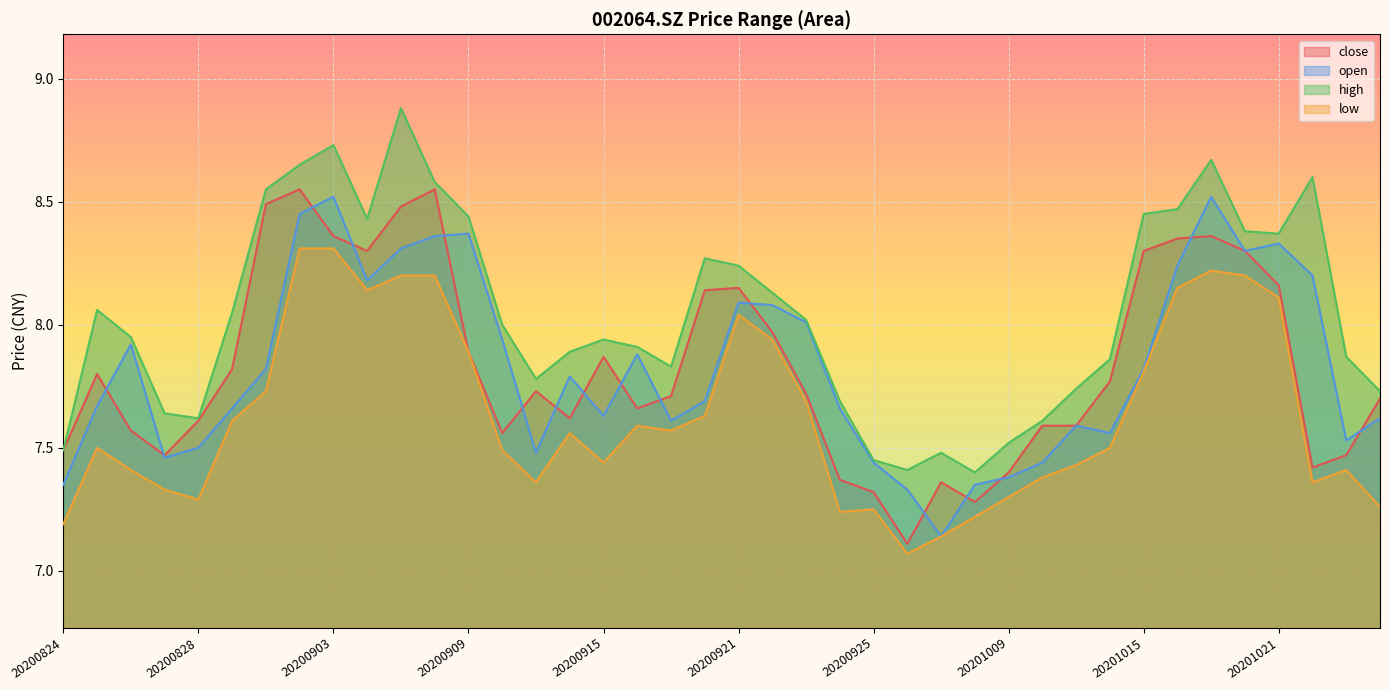

What is the difference between the low values at 20200909 and 20200907?

0.3